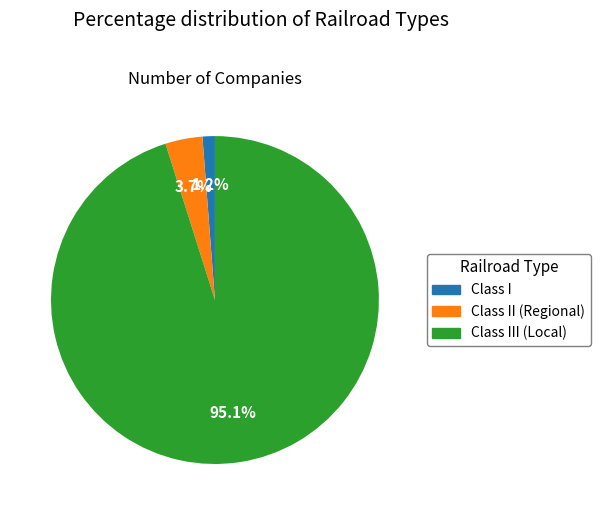

Does any single category account for the majority?

Yes